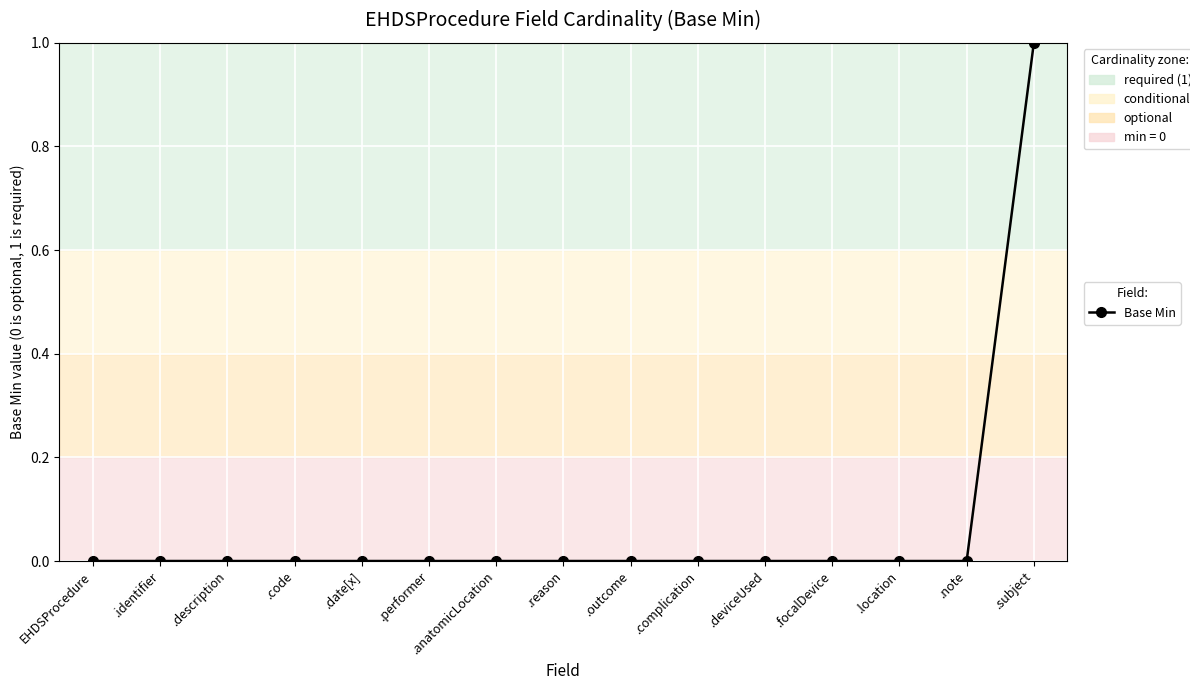

Is it true that the value at .focalDevice is 0?

True